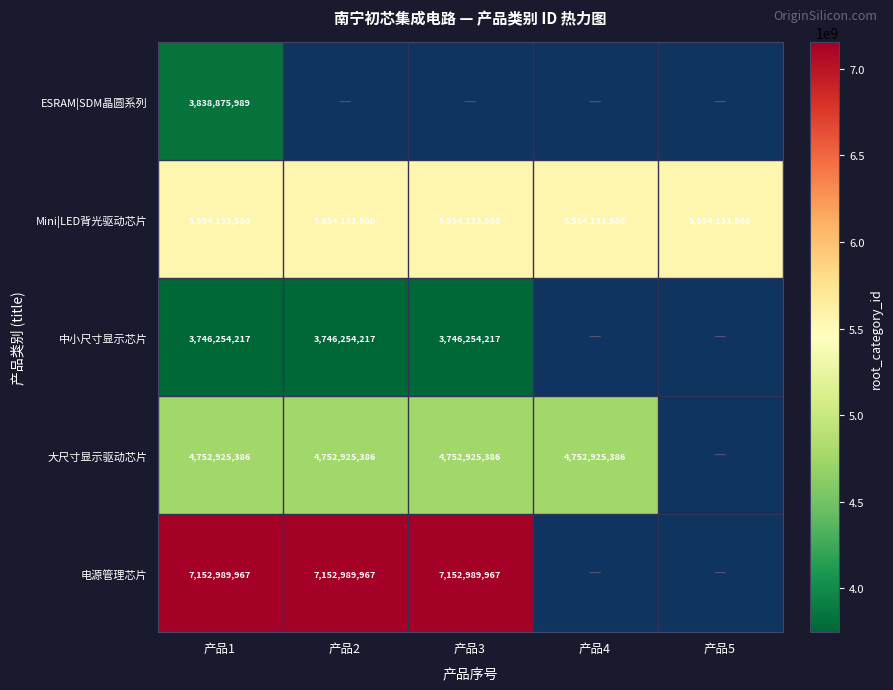

At 产品1, list the series in order from smallest to largest.

中小尺寸显示芯片, ESRAM|SDM晶圆系列, 大尺寸显示驱动芯片, Mini|LED背光驱动芯片, 电源管理芯片